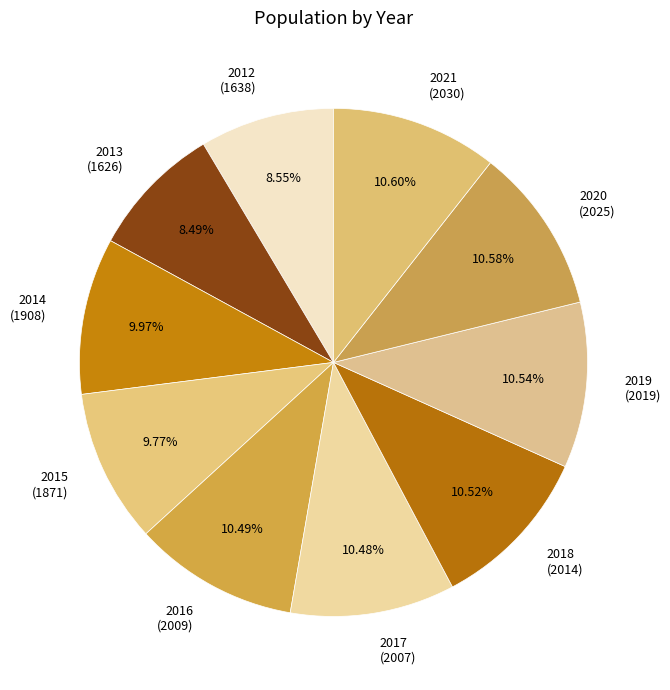

What is the ratio of the value at 2016 (2009) to the value at 2021 (2030)?

1.0